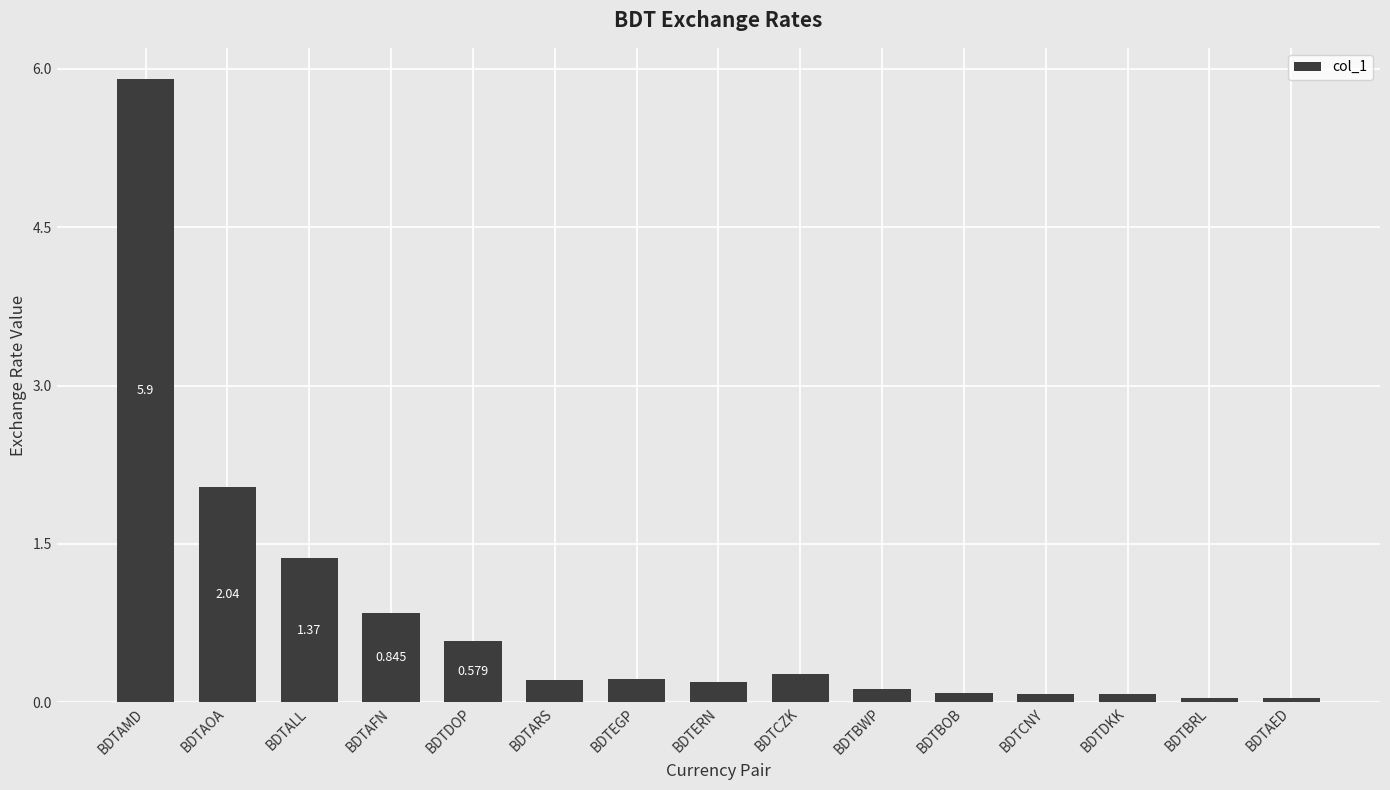

Where is the data nearest to the value 2?

BDTAOA